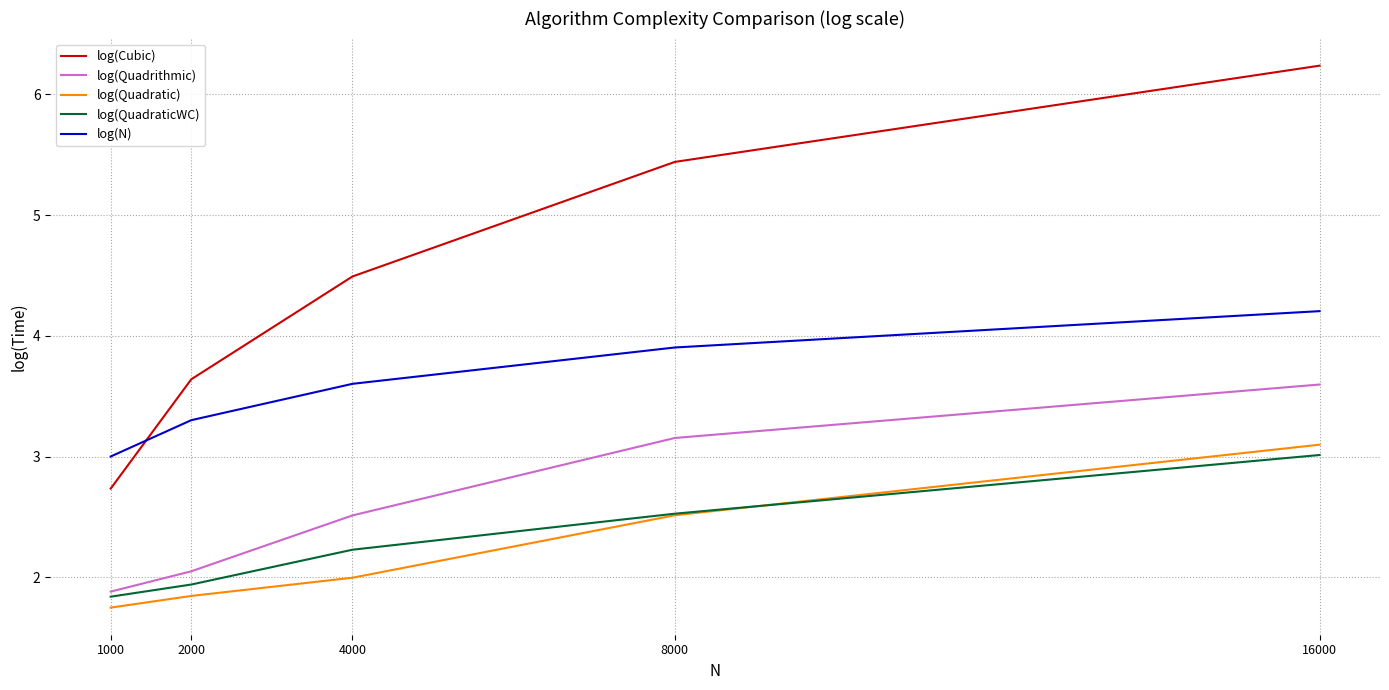

Between 1000 and 16000, which series saw the biggest shift?

log(Cubic)